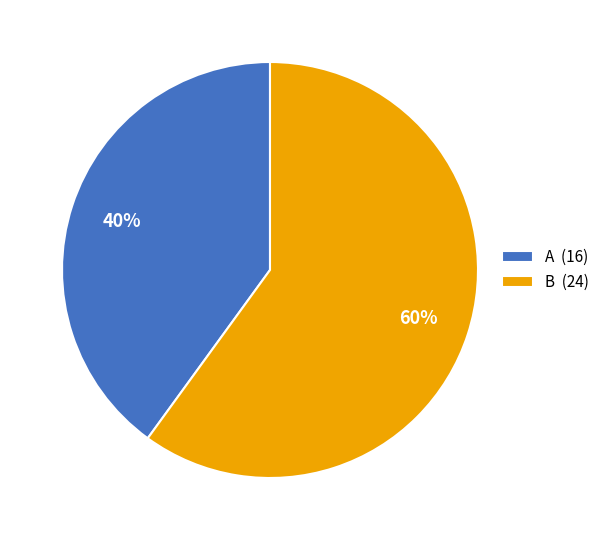

Is it true that B is 60% of the pie?

True